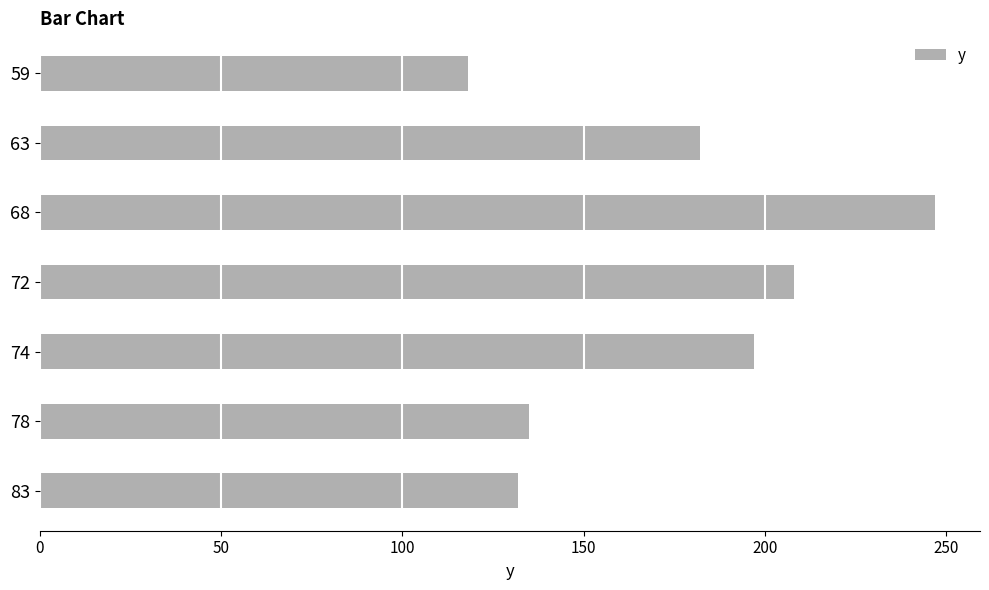

What value does the data have at 83, to the nearest 5?

130